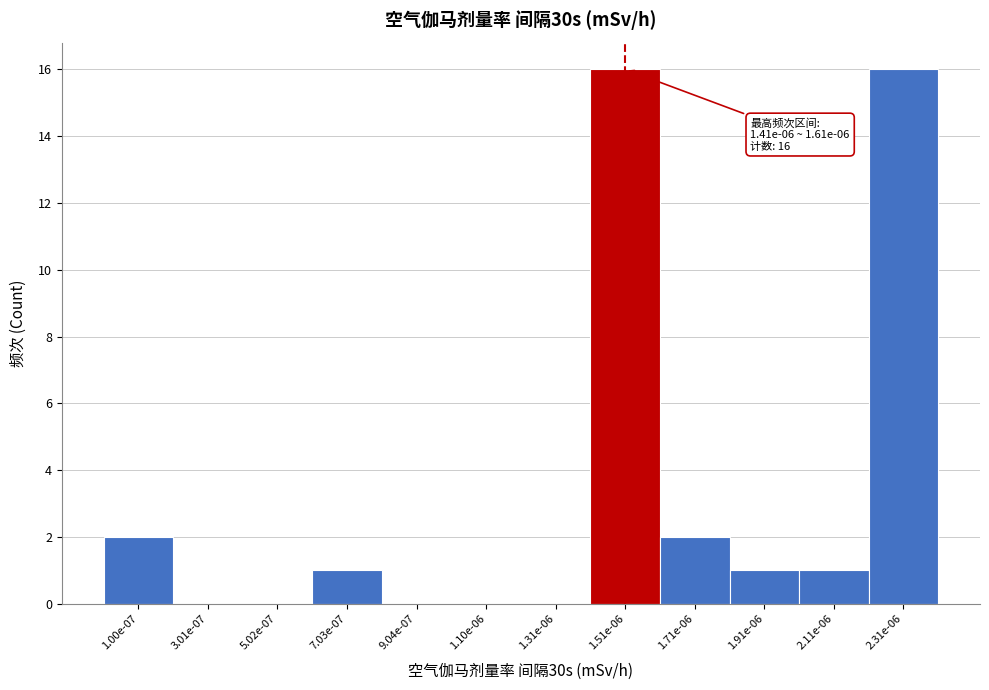

Reading left to right, list all the values displayed in this chart.

1.00e-07=2	3.01e-07=0	5.02e-07=0	7.03e-07=1	9.04e-07=0	1.10e-06=0	1.31e-06=0	1.51e-06=16	1.71e-06=2	1.91e-06=1	2.11e-06=1	2.31e-06=16